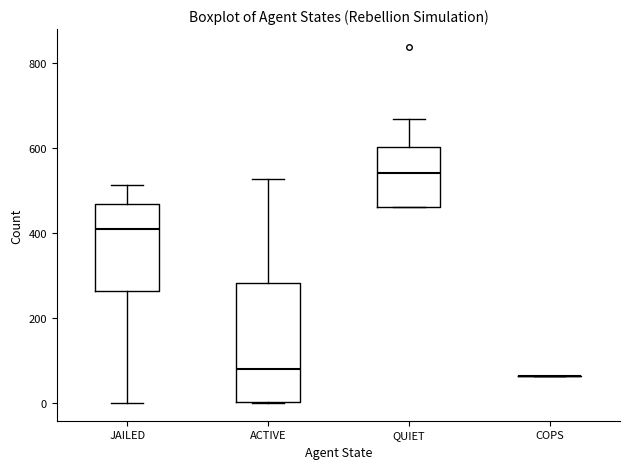

Reading left to right, read every box against the y-axis: the position of its median line, the range the box covers, and the ends of its whiskers. The values are not printed on the chart, so give them approximately, as read against the axis.

JAILED: median 420, box 260 to 460, whiskers 0 to 520
ACTIVE: median 80, box 0 to 280, whiskers 0 to 520
QUIET: median 540, box 460 to 600, whiskers 460 to 660
COPS: box collapsed to a line at 60, whiskers 60 to 60